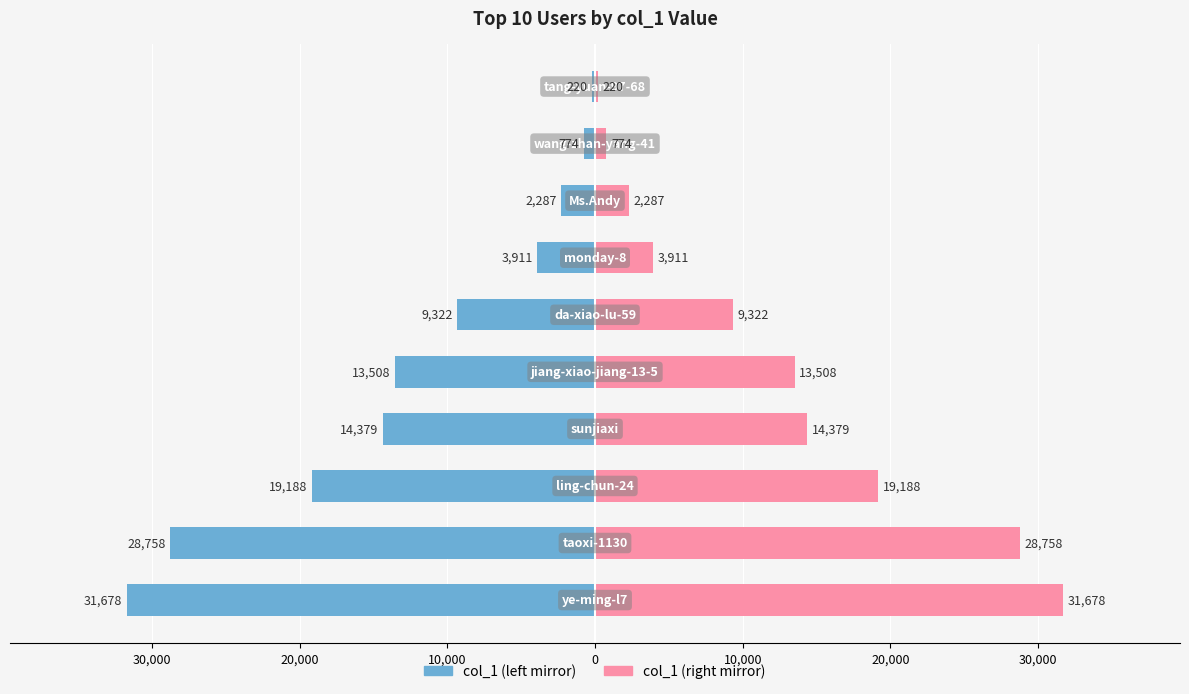

Which series has the largest range (max minus min)?

col_1 (left)